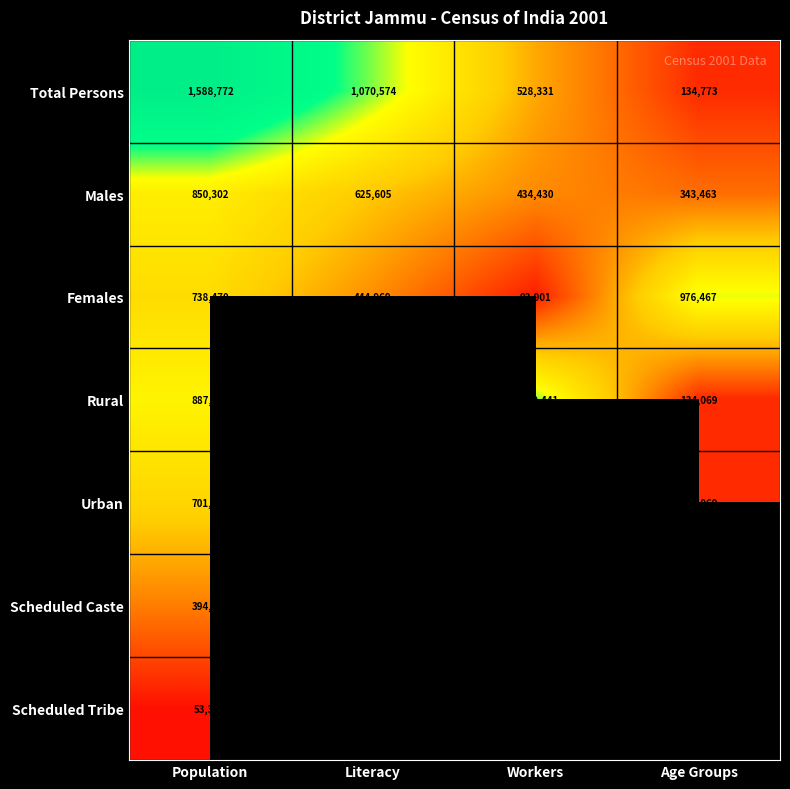

At Population, list the series in order from largest to smallest.

Total Persons, Rural, Males, Females, Urban, Scheduled Caste, Scheduled Tribe